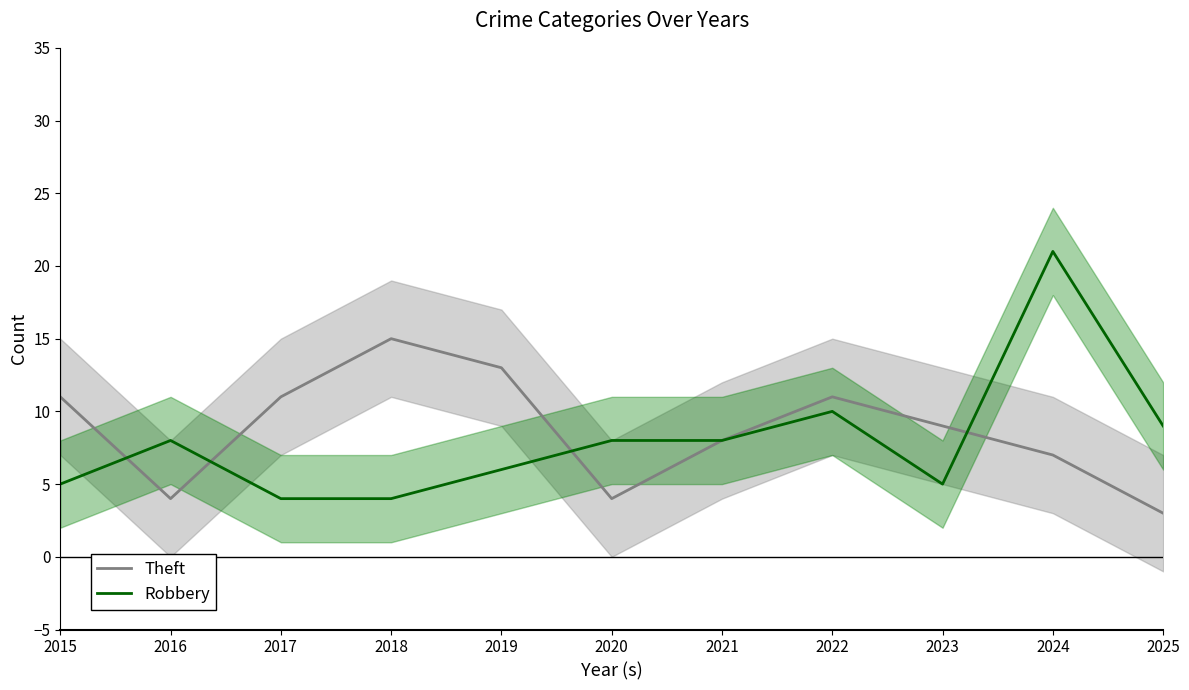

After their last crossing, which series has the higher values: Theft or Robbery?

Robbery